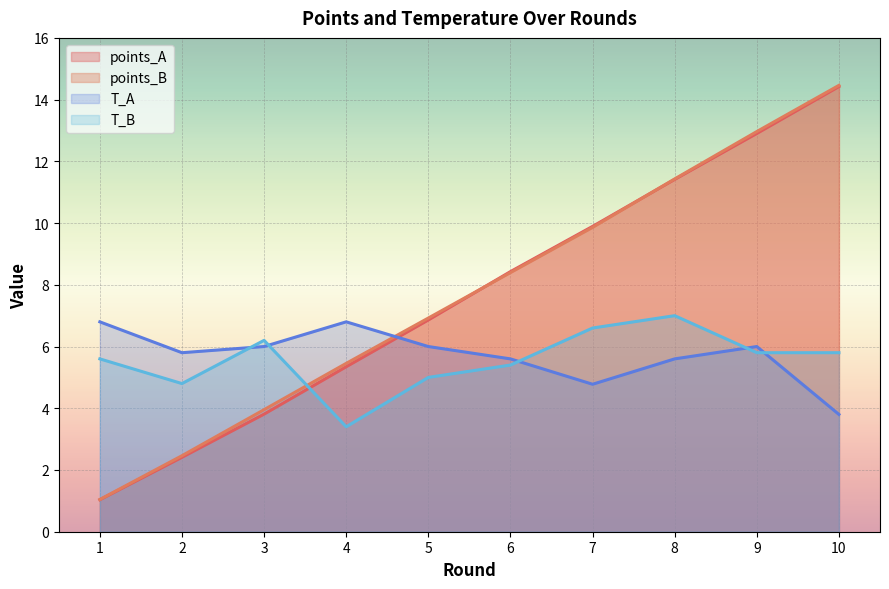

Rank the series at 4 from lowest to highest value.

T_B, points_A, points_B, T_A